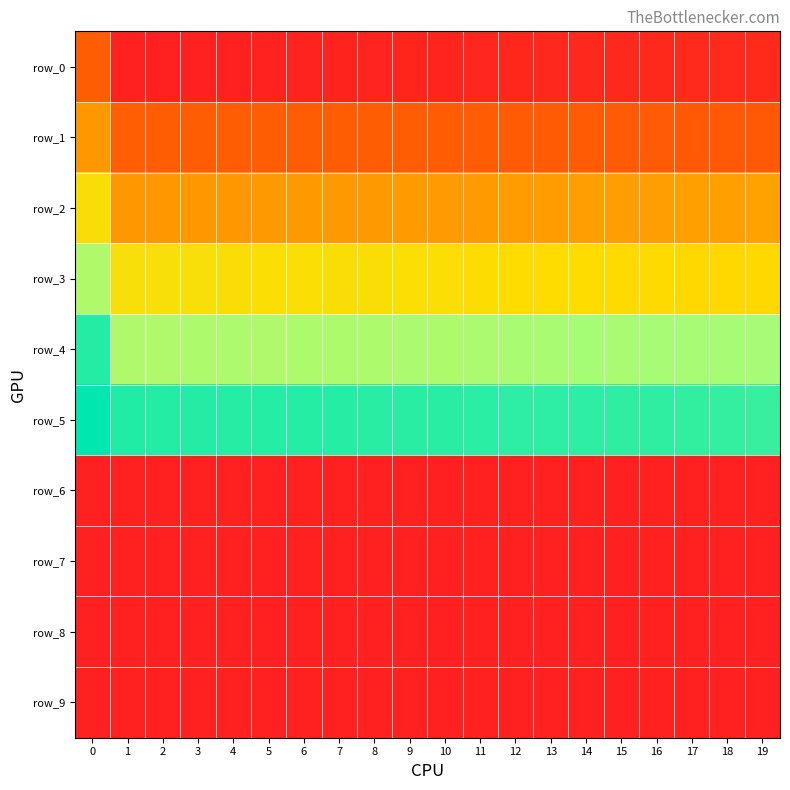

Is it true that row_5 equals 1437328.8 at 6?

True